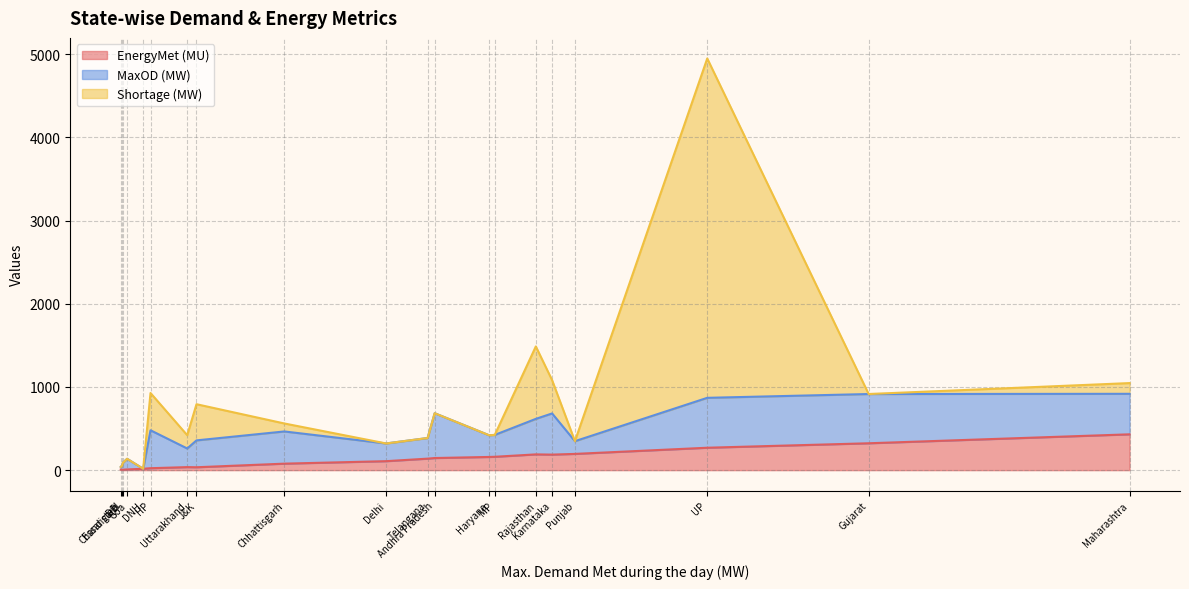

Which series changed the most between J&K and Goa?

Shortage (MW)